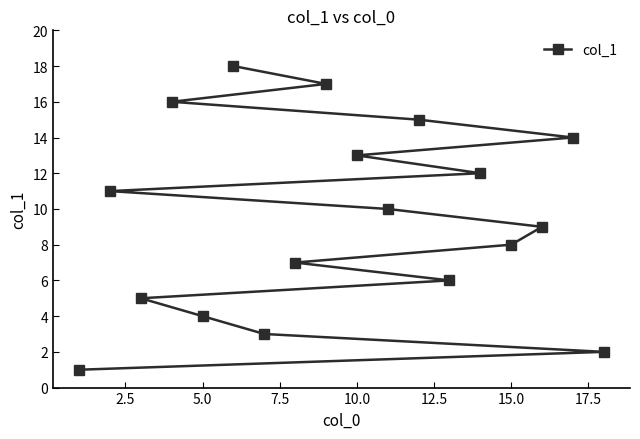

What is the average value?

10